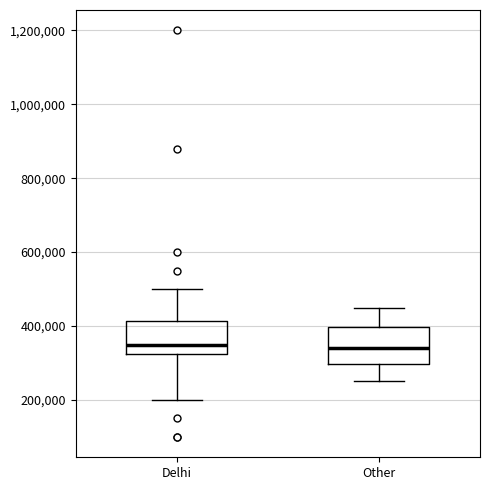

Reading left to right, transcribe this box plot: for each box, give where its median line is, the range the box spans, and where its two whiskers end, as read against the y-axis. The values are not printed on the chart, so give them approximately, as read against the axis.

Delhi: median 360000, box 320000 to 420000, whiskers 200000 to 500000
Other: median 340000, box 300000 to 400000, whiskers 260000 to 460000